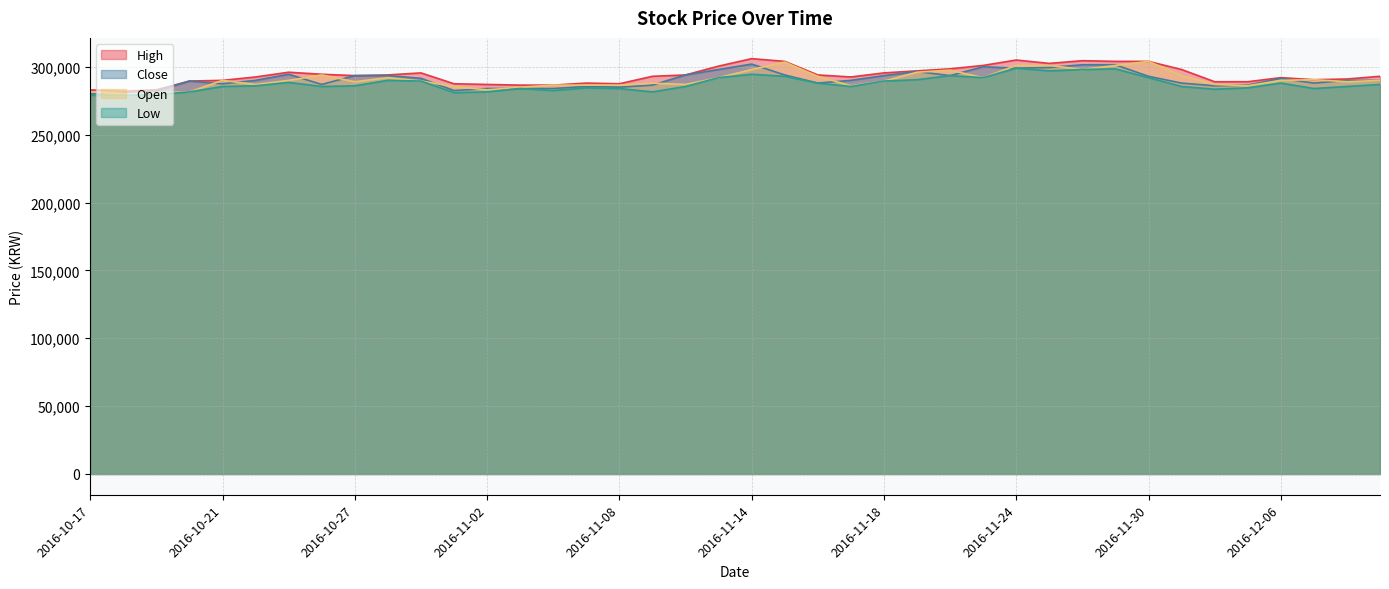

Reading left to right, transcribe all the data shown in this chart.

High: 283000	282000	283000	289500	290000	292500	296000	294500	293500	294000	295500	287500	287000	286500	286500	288000	287500	293000	294000	300500	306000	304000	294000	292500	295500	297000	298500	301000	305000	302500	304500	304000	304000	298000	289000	289000	292000	290500	291000	293000
Close: 280000	280500	282000	289500	287500	290000	294500	287000	293500	293500	291500	282500	284000	284000	284000	285500	285000	286500	294000	298000	302000	294000	288000	290000	293500	296500	293500	300000	299000	299500	301500	301500	293000	288000	286000	286500	291500	288000	290000	290000
Low: 279000	279000	279500	281500	285500	286000	288500	285500	286000	290000	289500	281000	281500	284000	282500	284500	284000	281500	285500	292000	294500	293000	288000	285500	289500	290500	293500	292000	299000	297000	298000	298500	292000	285500	283500	284500	288000	284000	285500	287000
Open: 281500	280000	281000	281500	290000	287000	290000	294000	289000	292000	289500	285500	283000	285000	286500	286500	286500	288000	287000	292000	298000	303500	293000	286000	289500	296000	297500	292000	301000	301000	298000	301000	304000	293500	287000	286000	290000	290500	289000	290000